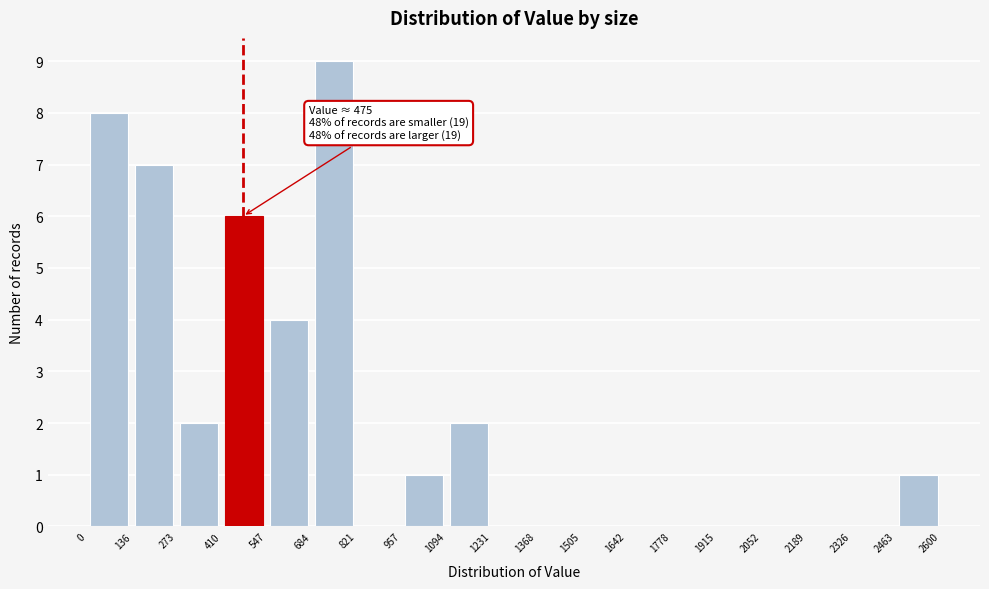

Over which range of the x-axis is the bar tallest?

684 to 821